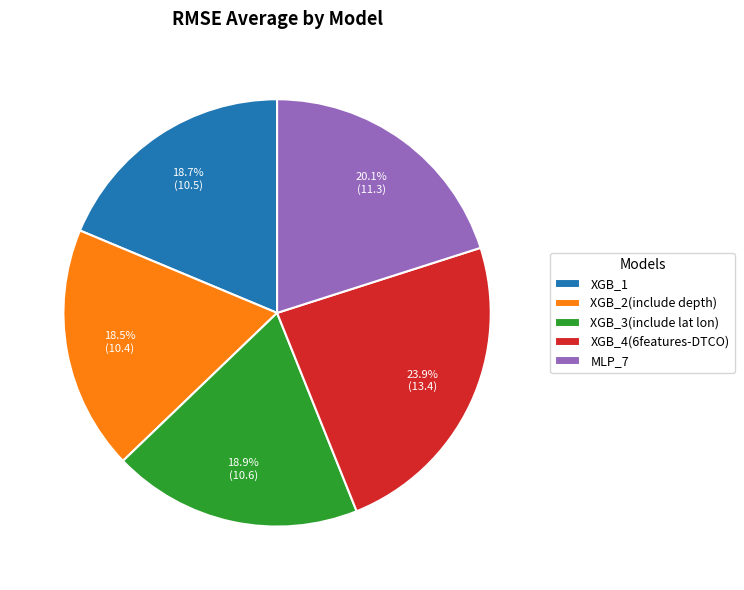

What is the ratio of the value at XGB_4(6features-DTCO) to the value at XGB_1?

1.3